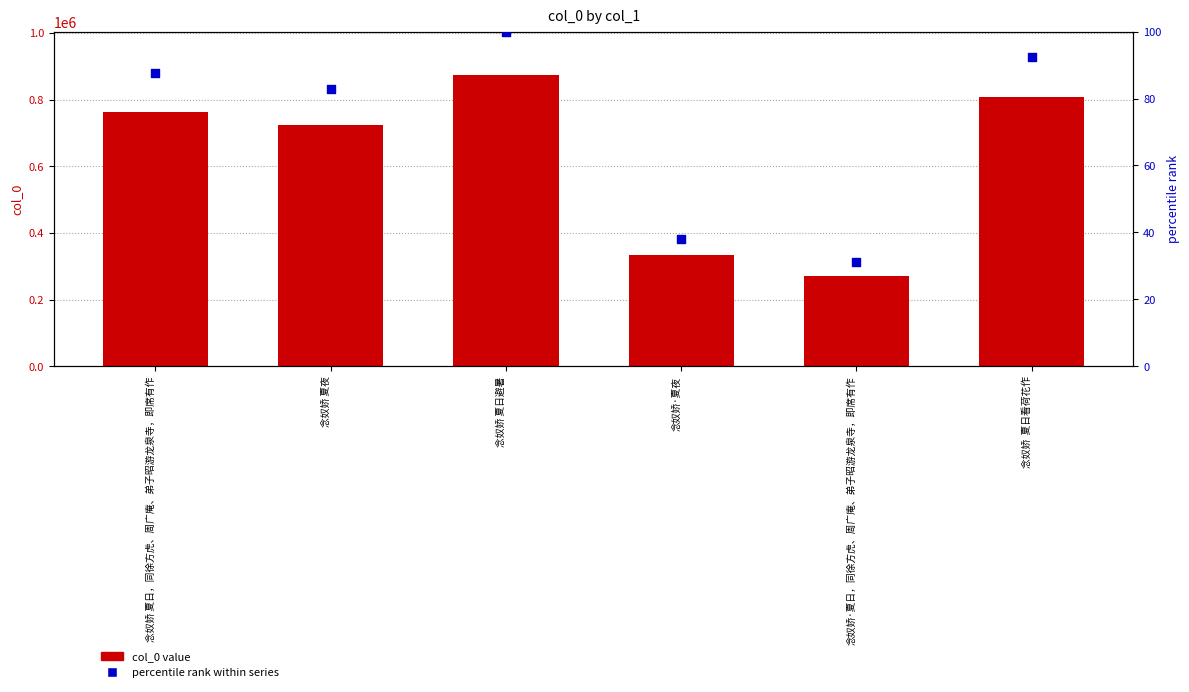

Which series has the largest total across all categories?

col_0 value